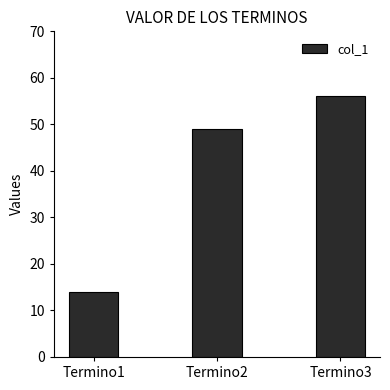

Where is the data nearest to the value 35?

Termino2